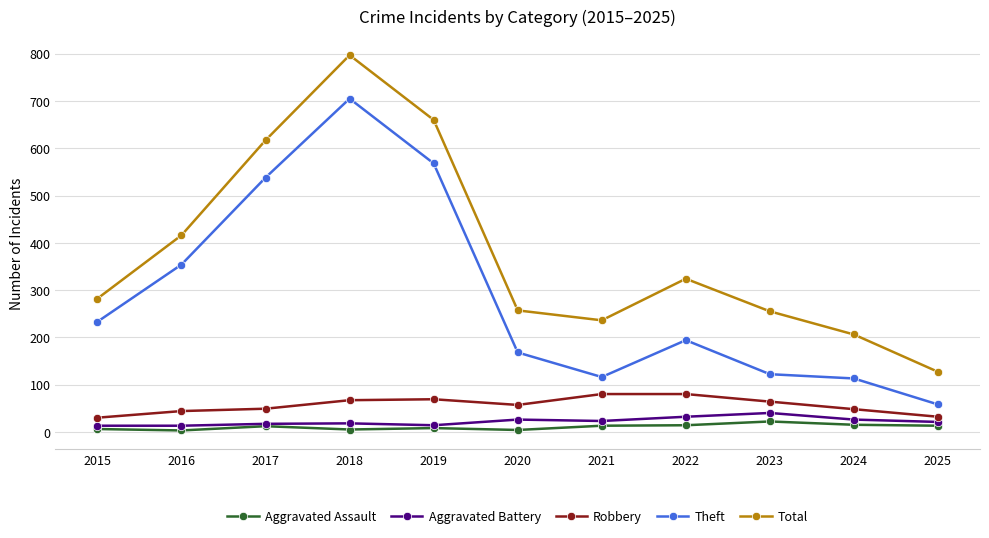

Is the value of Total at 2018 greater than the value of Robbery at 2025?

Yes